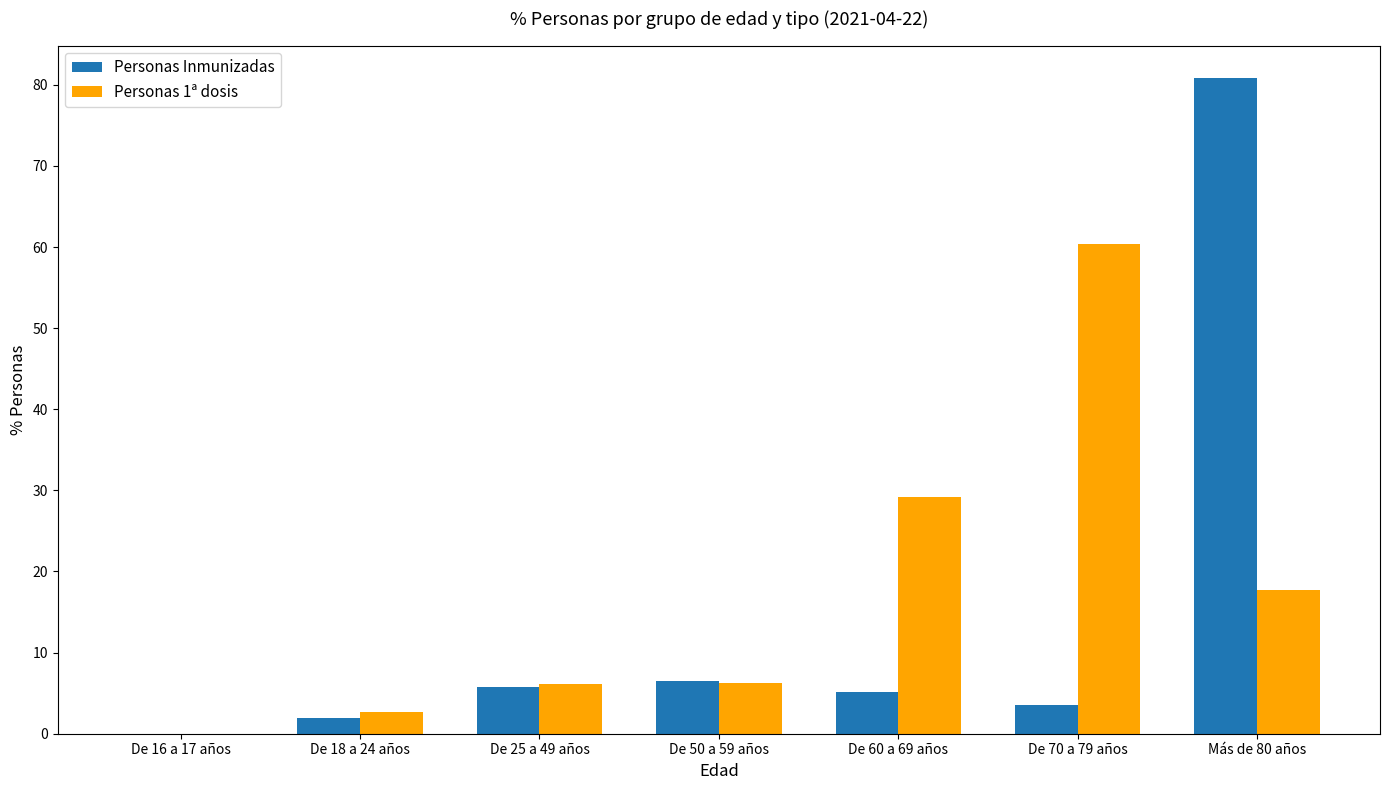

Is it true that Personas 1ª dosis equals 29.2 at De 60 a 69 años?

True